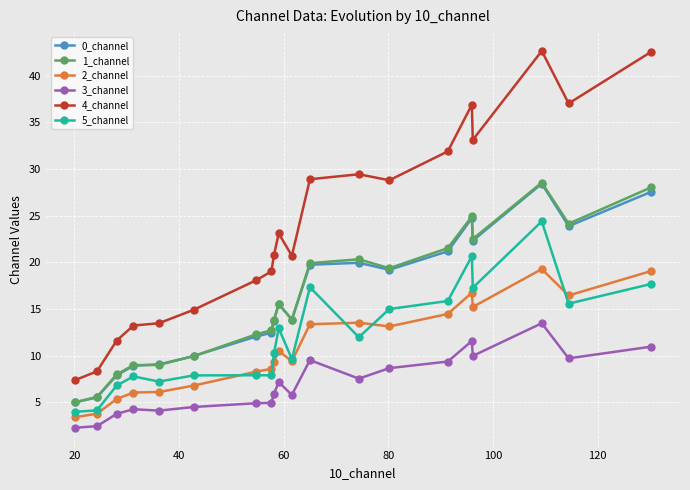

Which series has the largest total across all categories?

4_channel